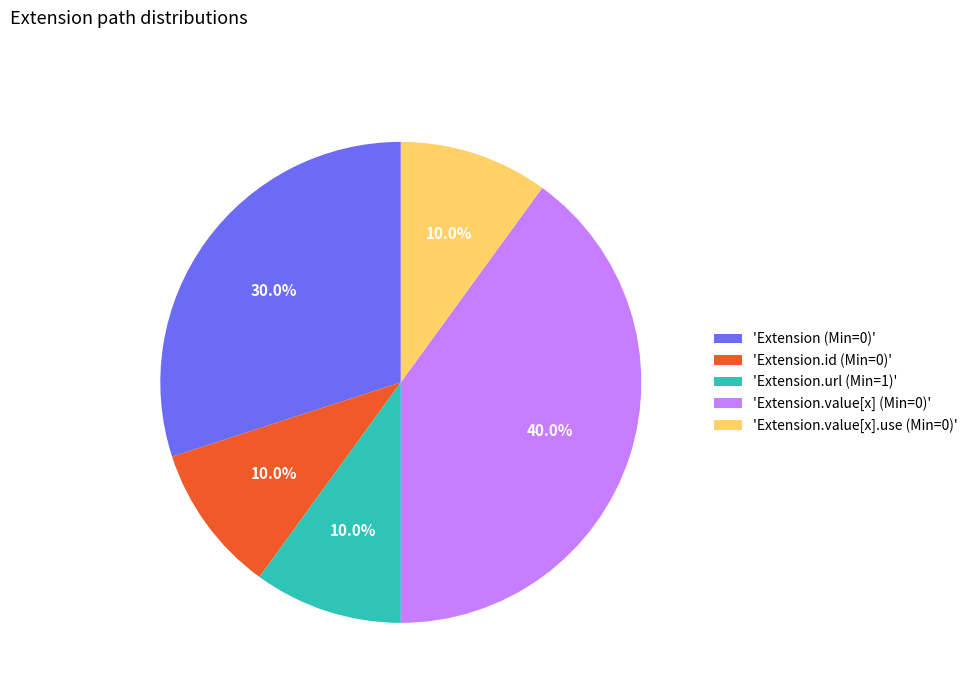

Which has a higher value, 'Extension.url (Min=1)' or 'Extension.value[x] (Min=0)'?

'Extension.value[x] (Min=0)'